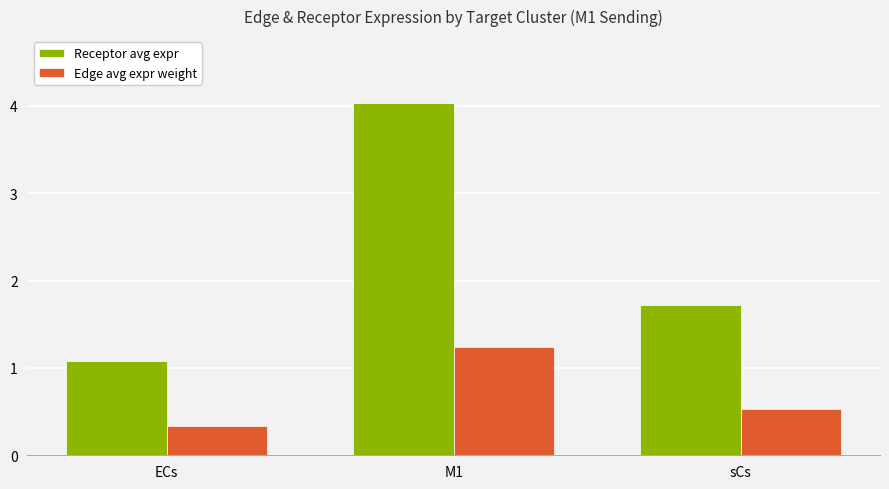

What is the difference between the highest and lowest values at sCs?

1.2